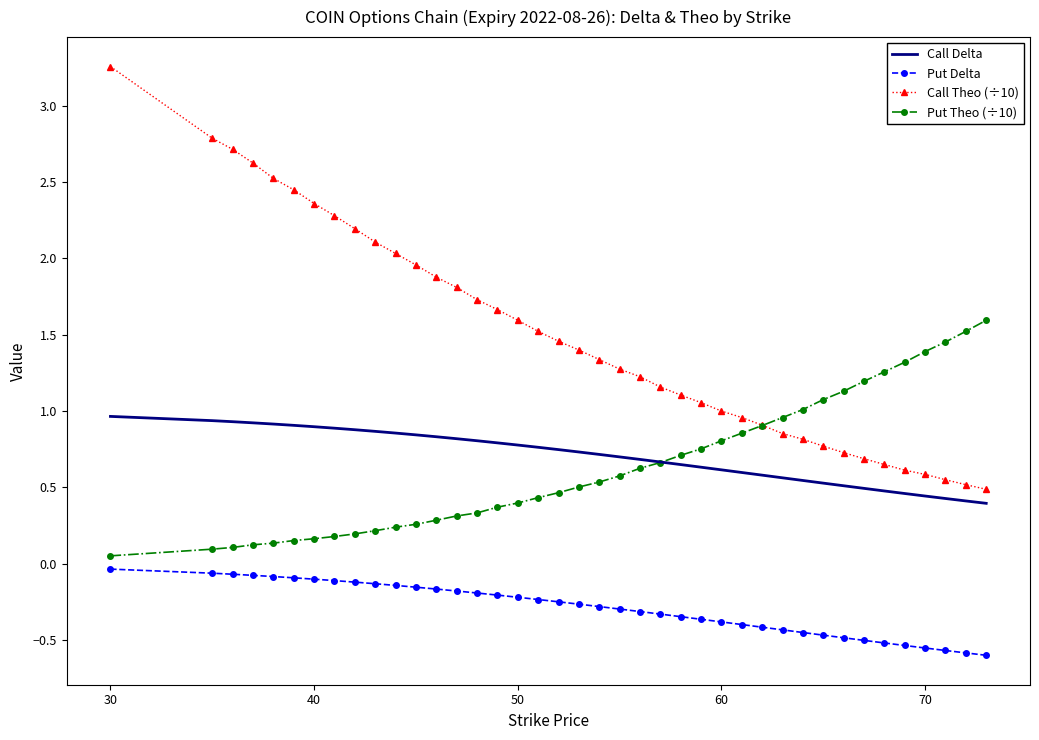

What are all the series names shown in the legend?

Call Delta, Put Delta, Call Theo (÷10), Put Theo (÷10)